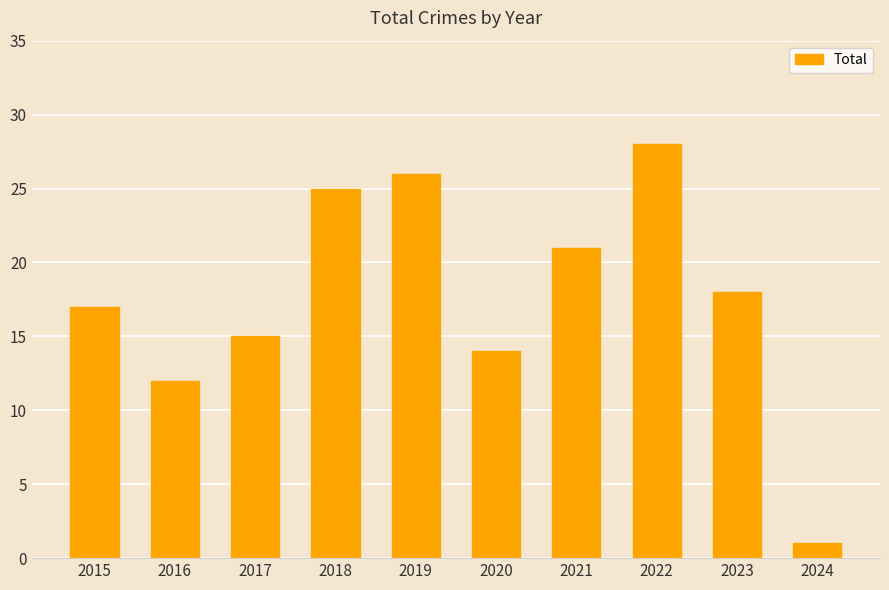

How many bars are there in total?

10